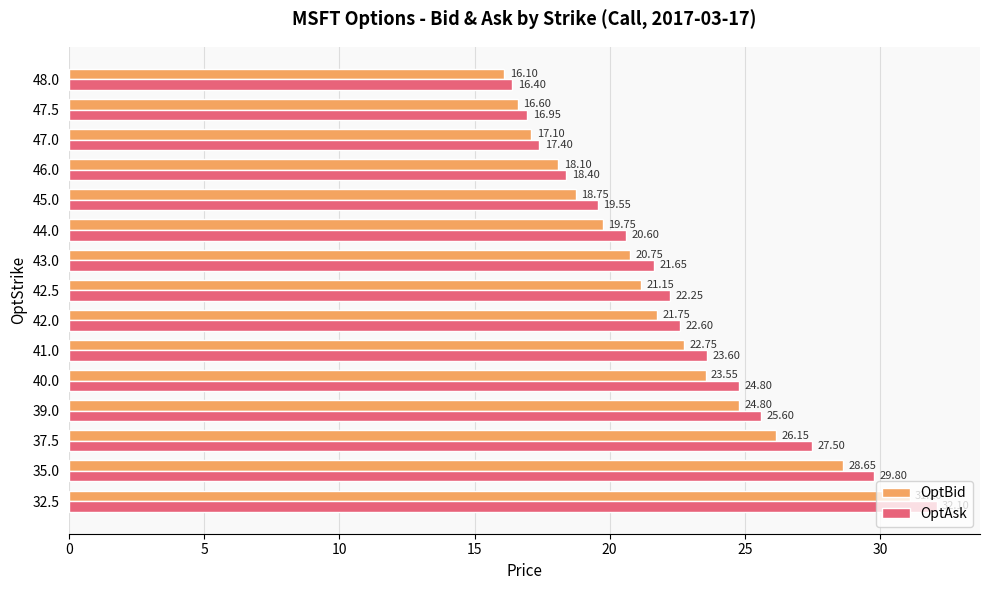

Which series changed the most between 37.5 and 39.0?

OptAsk